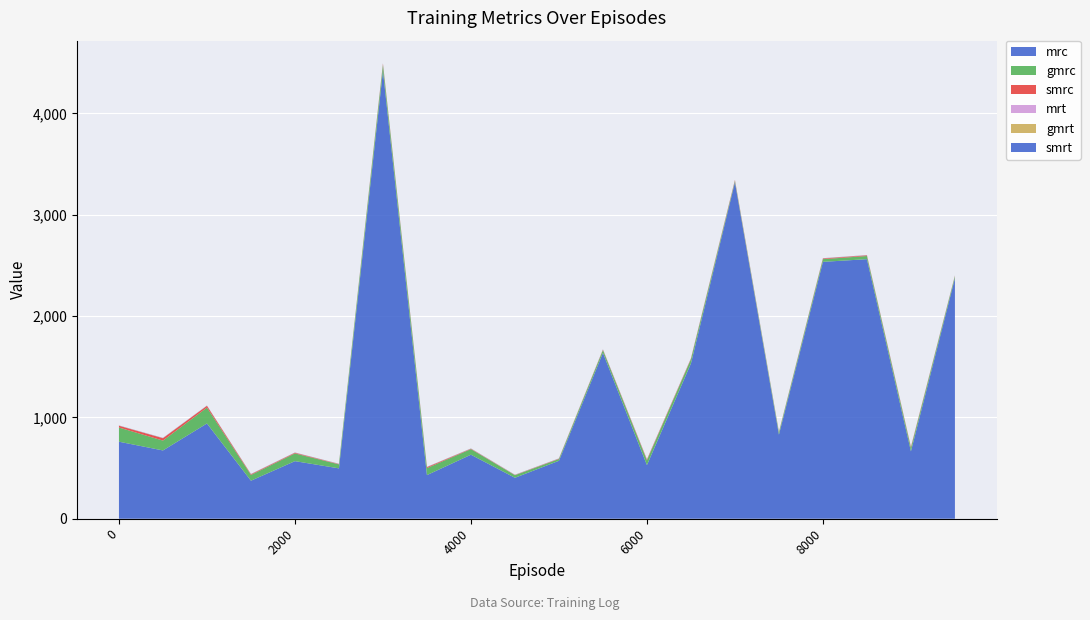

Reading left to right, list all the values displayed in this chart.

mrc: 0=760.0	500=673.8	1000=939.8	1500=375.2	2000=568.3	2500=497.0	3000=4418.0	3500=430.5	4000=631.7	4500=403.9	5000=571.8	5500=1636.7	6000=529.3	6500=1531.7	7000=3319.8	7500=829.8	8000=2534.5	8500=2561.0	9000=665.0	9500=2373.0
gmrc: 0=140.2	500=97.2	1000=156.8	1500=56.8	2000=76.1	2500=39.2	3000=60.7	3500=69.3	4000=55.2	4500=25.6	5000=17.3	5500=26.9	6000=46.6	6500=41.7	7000=13.1	7500=21.2	8000=26.7	8500=31.1	9000=33.8	9500=19.8
smrc: 0=17.2	500=23.8	1000=17.2	1500=6.6	2000=6.3	2500=3.2	3000=10.6	3500=9.0	4000=3.6	4500=2.0	5000=3.3	5500=4.3	6000=7.8	6500=6.2	7000=7.4	7500=4.0	8000=6.5	8500=6.4	9000=8.0	9500=3.9
mrt: 0=1.0	500=1.0	1000=1.0	1500=1.0	2000=1.0	2500=1.0	3000=1.0	3500=1.0	4000=1.0	4500=1.0	5000=1.0	5500=1.0	6000=1.0	6500=1.0	7000=1.0	7500=1.0	8000=1.0	8500=1.0	9000=1.0	9500=1.0
gmrt: 0=1.0	500=1.0	1000=1.0	1500=1.0	2000=1.0	2500=1.0	3000=1.0	3500=1.0	4000=1.0	4500=1.0	5000=1.0	5500=1.0	6000=1.0	6500=1.0	7000=1.0	7500=1.0	8000=1.0	8500=1.0	9000=1.0	9500=1.0
smrt: 0=1.0	500=1.0	1000=1.0	1500=1.0	2000=1.0	2500=1.0	3000=1.0	3500=1.0	4000=1.0	4500=1.0	5000=1.0	5500=1.0	6000=1.0	6500=1.0	7000=1.0	7500=1.0	8000=1.0	8500=1.0	9000=1.0	9500=1.0